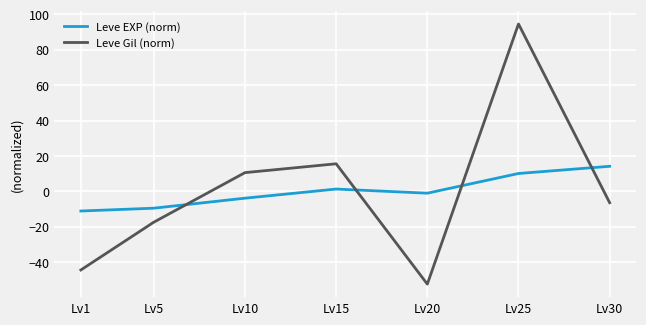

What is the total value across all series at Lv1?

-55.5